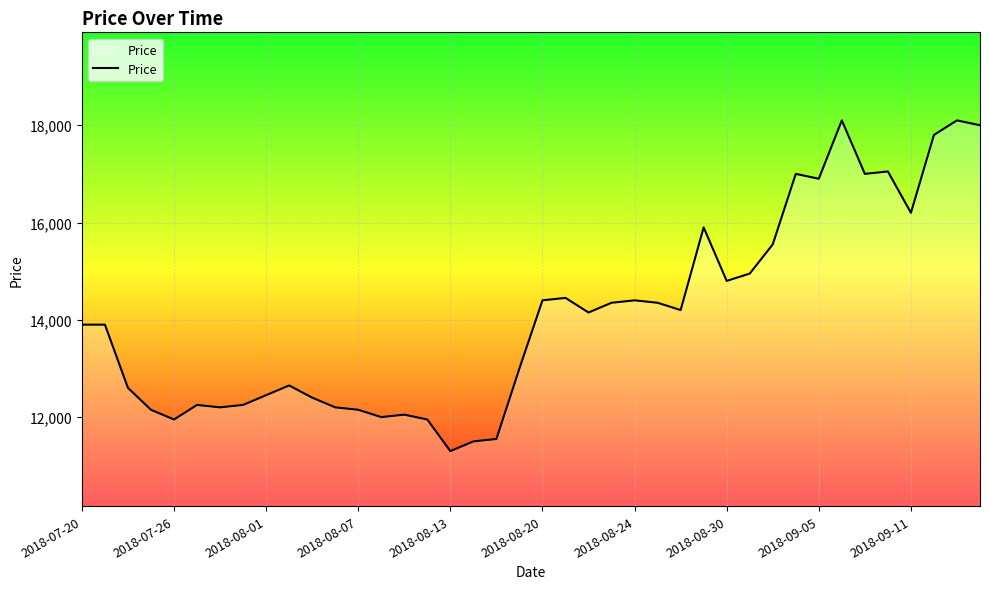

Reading right to left, what are all the values shown in this chart?

18000	18100	17800	16200	17050	17000	18100	16900	17000	15550	14950	14800	15900	14200	14350	14400	14350	14150	14450	14400	13000	11550	11500	11300	11950	12050	12000	12150	12200	12400	12650	12450	12250	12200	12250	11950	12150	12600	13900	13900